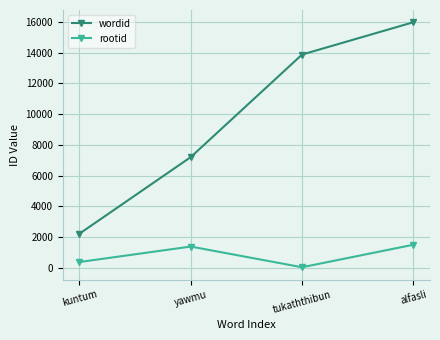

What is the difference between the maximum and minimum values in the rootid series?

1465